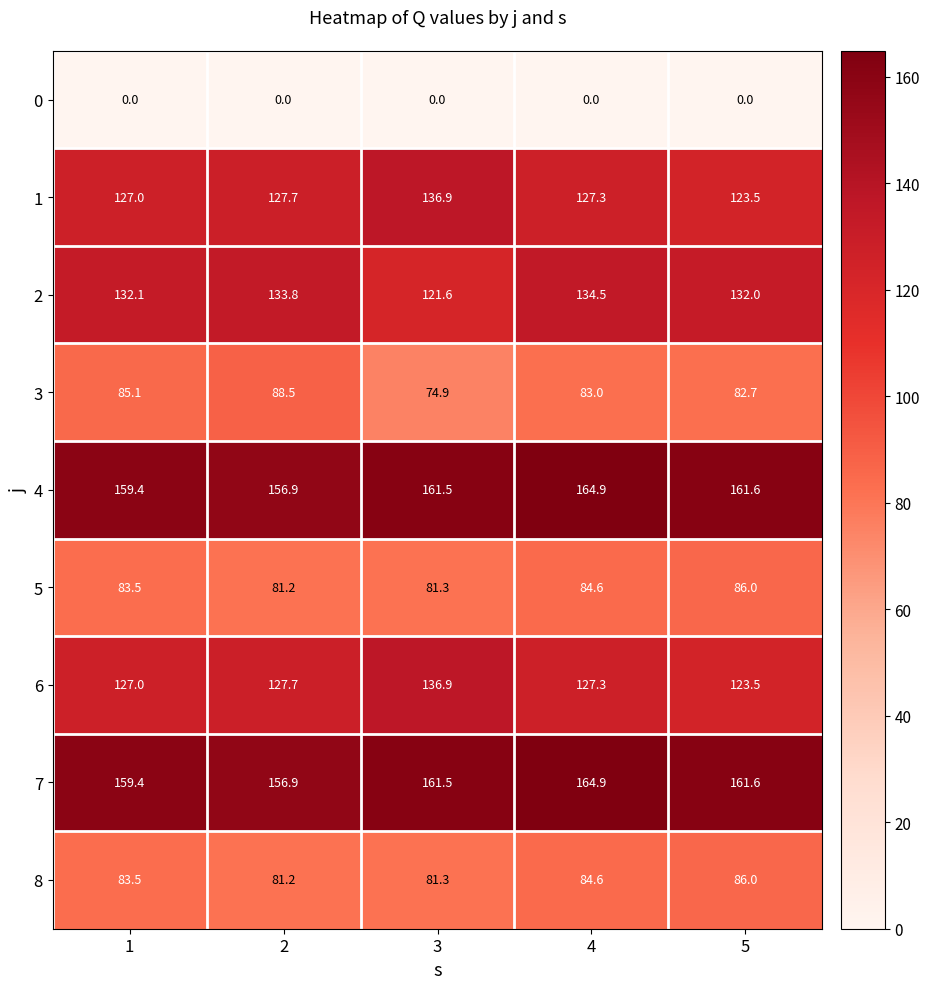

What is the approximate value of 1 at 2?

127.7